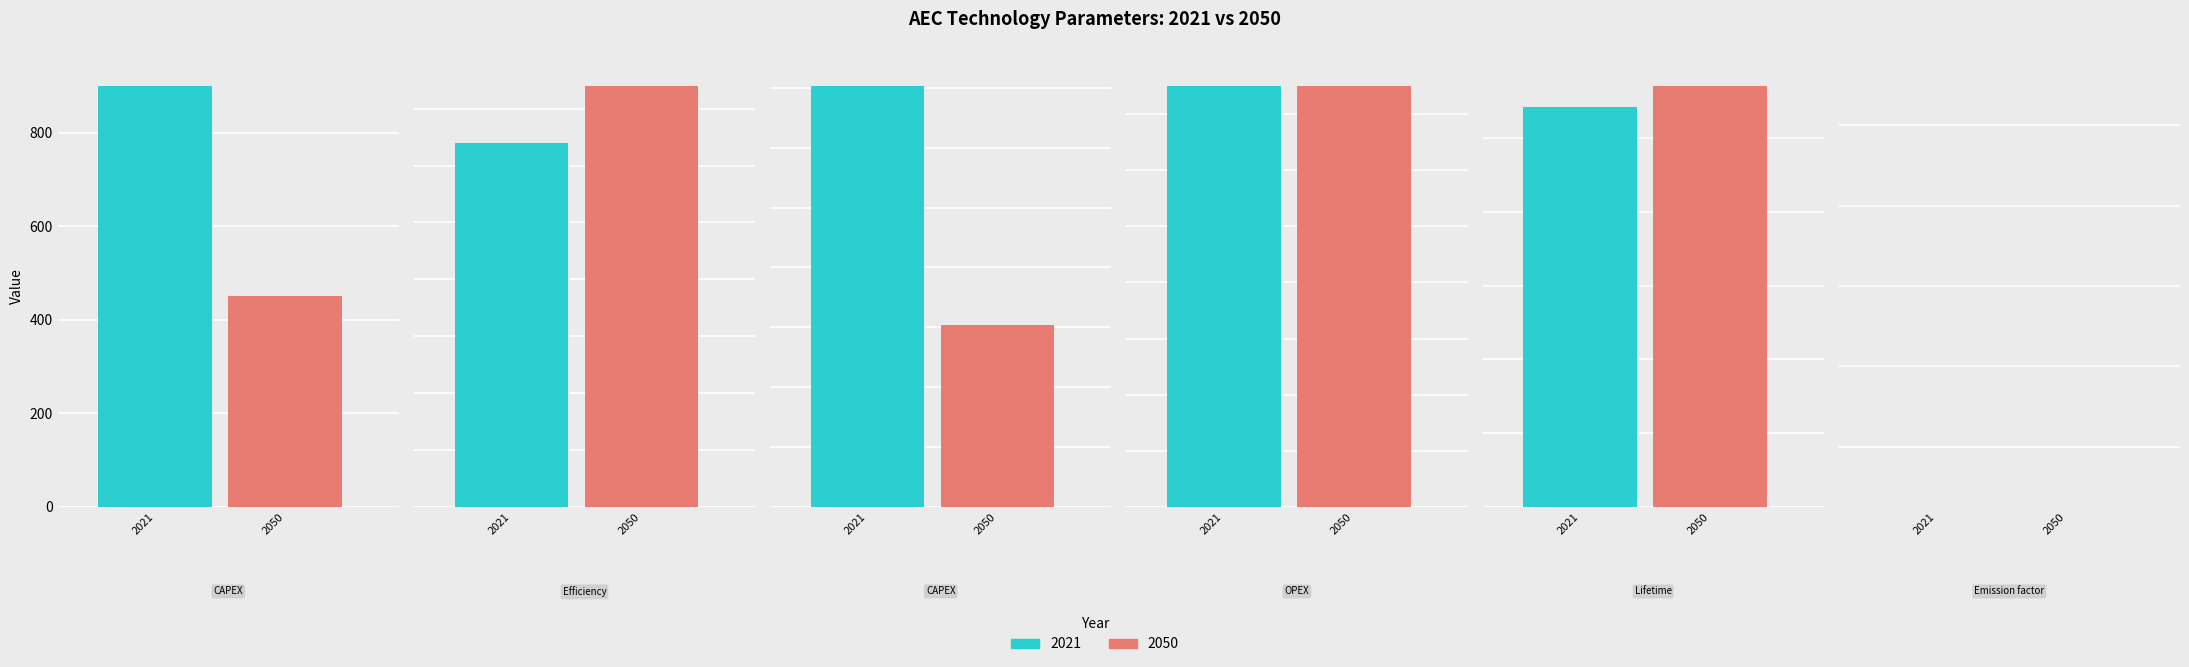

What is the label of the 6th bar from the left?

Emission factor (kgCO2/kgH2)